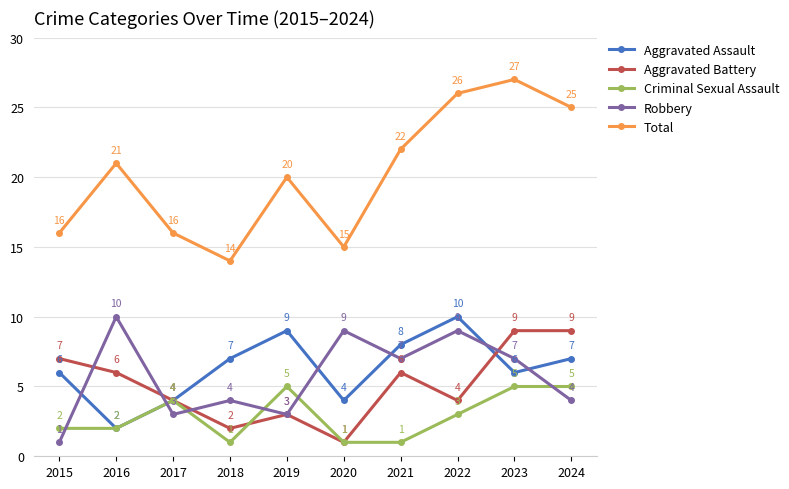

Is it true that Total equals 20 at 2019?

True